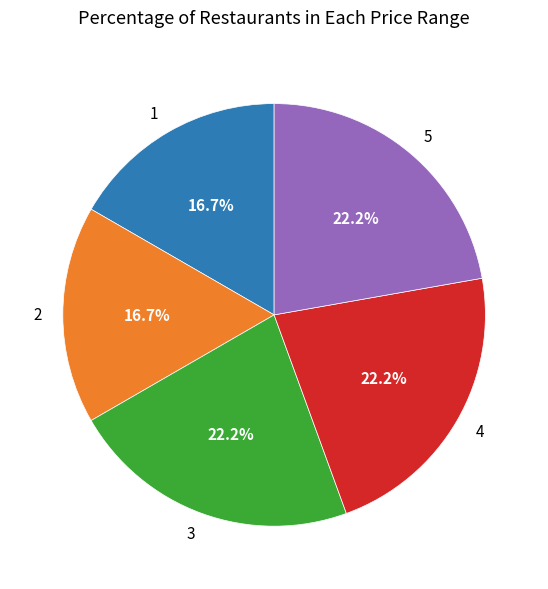

What is the ratio of the value at 3 to the value at 4?

1.0